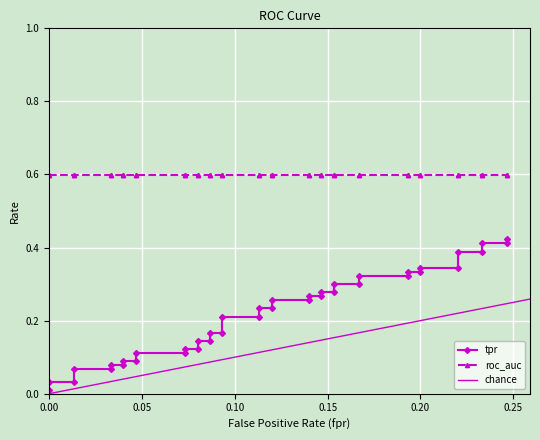

True or false: fpr and tpr cross at least once.

False